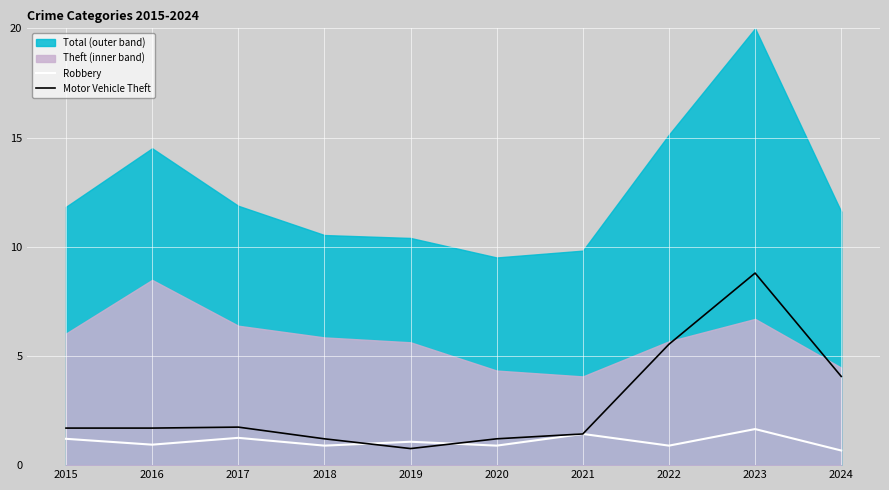

Is the value of Robbery at 2020 greater than the value of Motor Vehicle Theft at 2016?

No